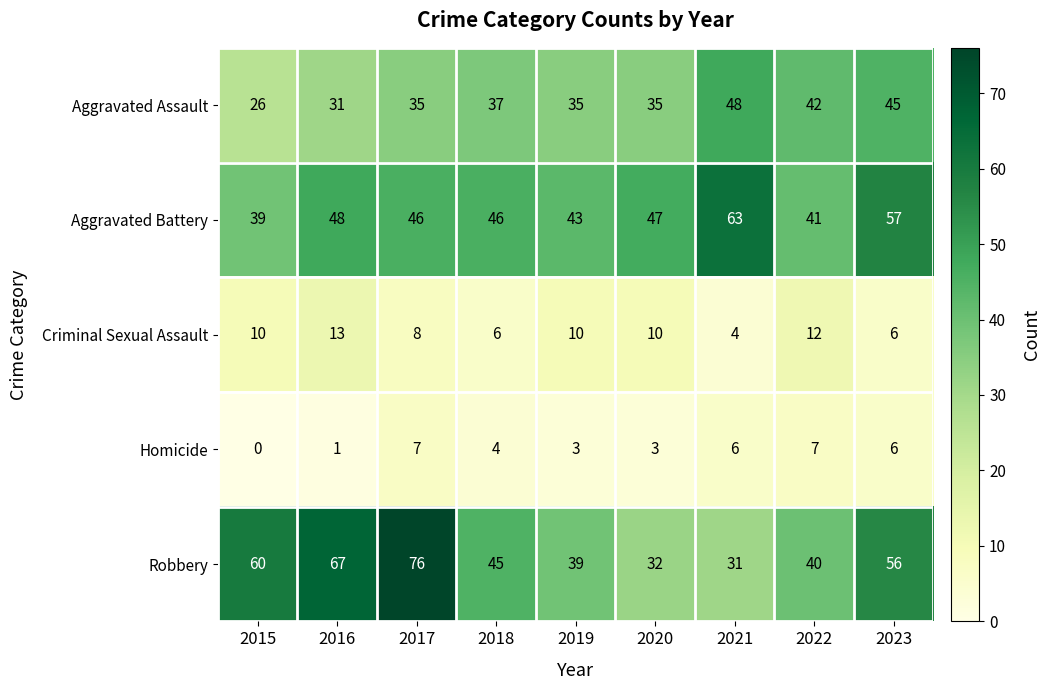

At which category is the sum across all series the highest?

2017